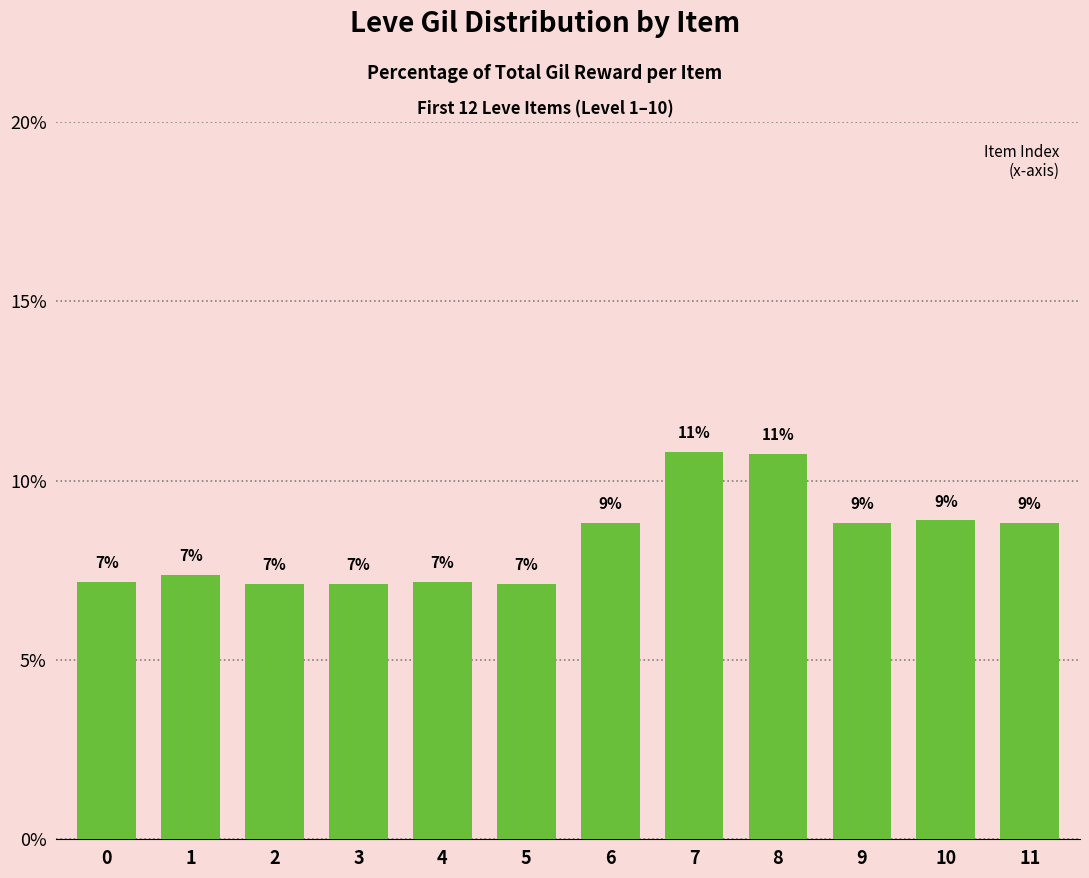

At which label is the value closest to 8?

1